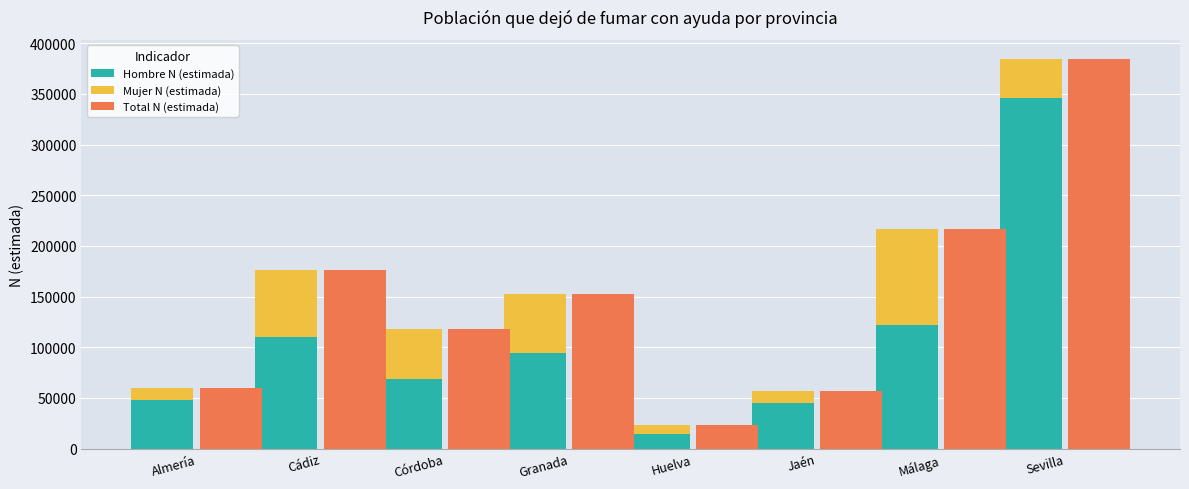

How many groups of bars are there?

8